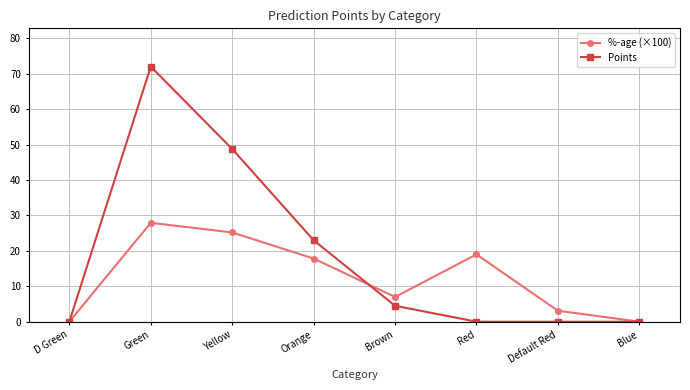

What position from the right is Blue?

1